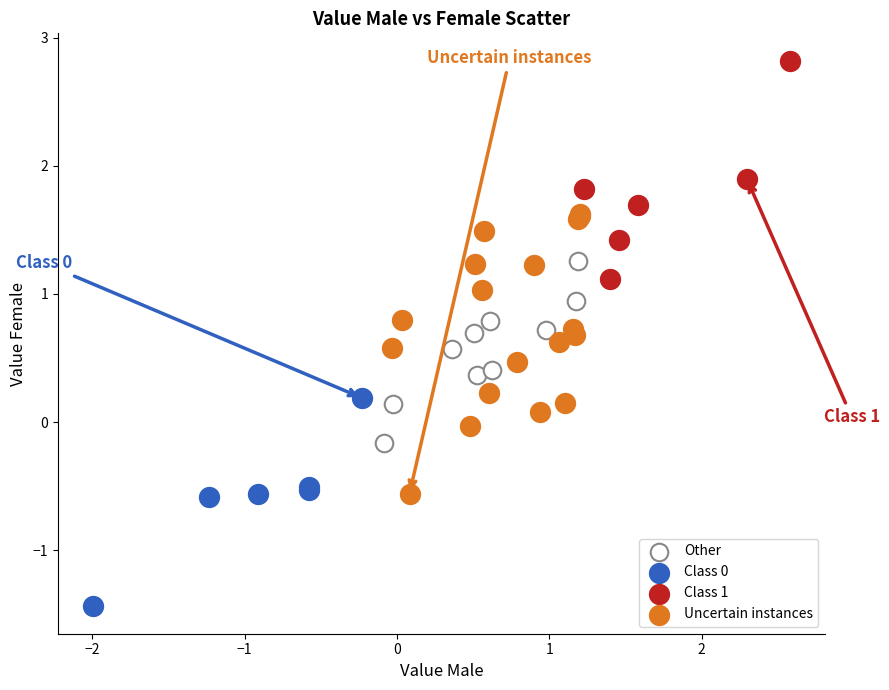

Which series contains the highest Y value?

Class 1